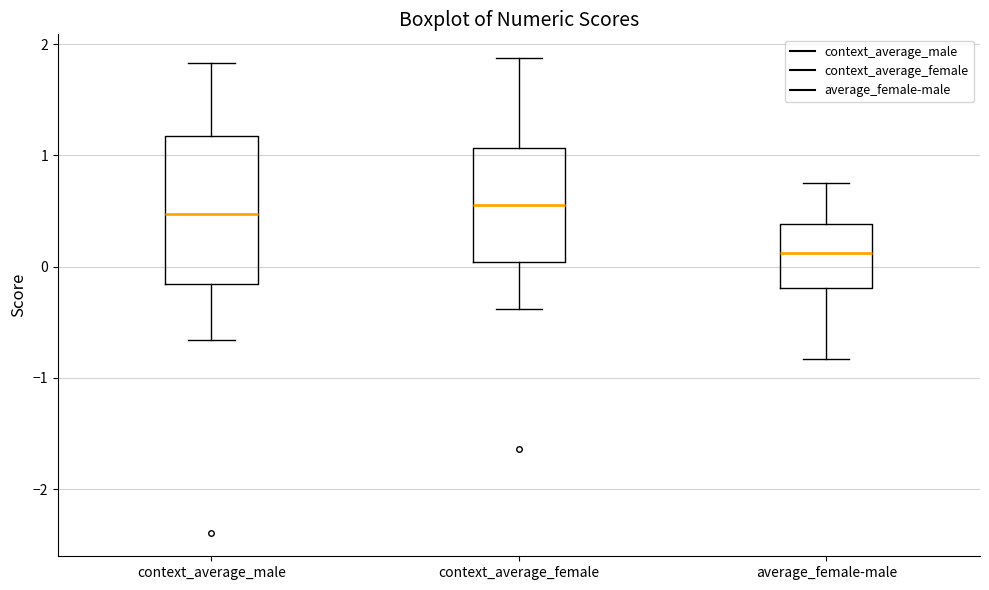

Reading left to right, transcribe this box plot: for each box, give where its median line is, the range the box spans, and where its two whiskers end, as read against the y-axis. The values are not printed on the chart, so give them approximately, as read against the axis.

context_average_male: median 0.5, box -0.2 to 1.2, whiskers -0.7 to 1.8
context_average_female: median 0.6, box 0.0 to 1.1, whiskers -0.4 to 1.9
average_female-male: median 0.1, box -0.2 to 0.4, whiskers -0.8 to 0.8